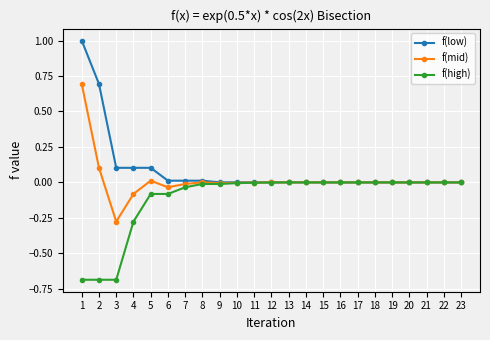

At which category does f(mid) reach its first local peak?

5